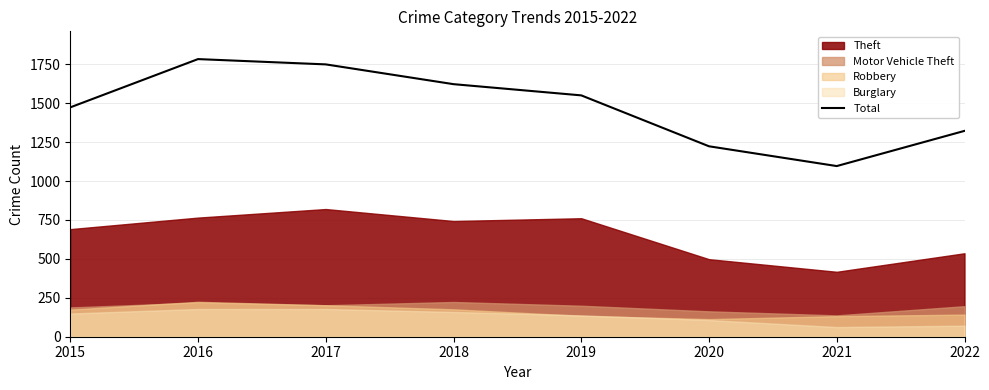

How many categories are shown in the chart?

8